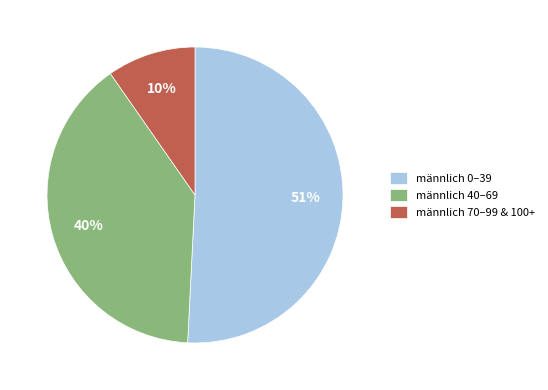

Which category accounts for the majority?

männlich 0–39